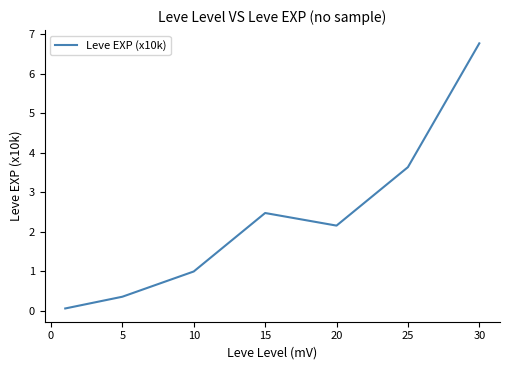

What is the difference between the second highest and second lowest values?

3.3